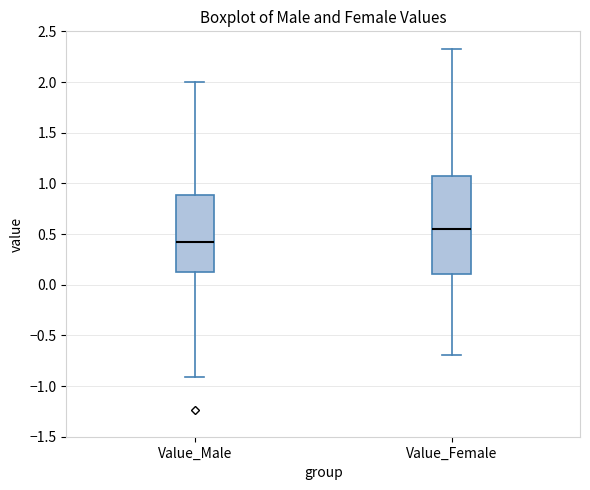

Reading left to right, read every box against the y-axis: the position of its median line, the range the box covers, and the ends of its whiskers. The values are not printed on the chart, so give them approximately, as read against the axis.

Value_Male: median 0.40, box 0.15 to 0.90, whiskers -0.90 to 2.00
Value_Female: median 0.55, box 0.10 to 1.05, whiskers -0.70 to 2.35